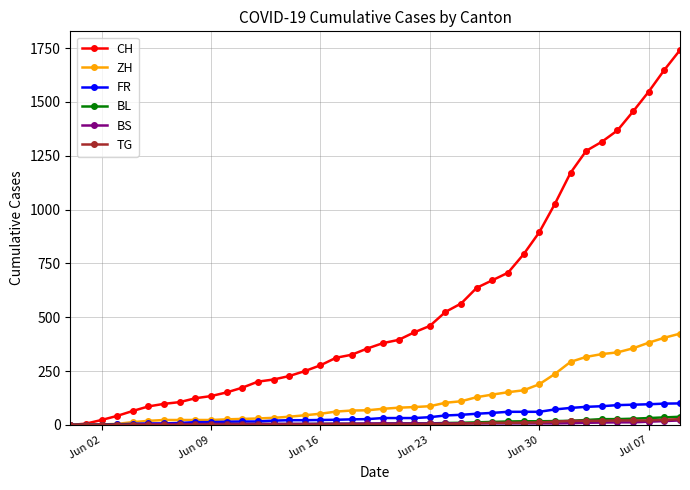

What is the maximum value for CH?

1741